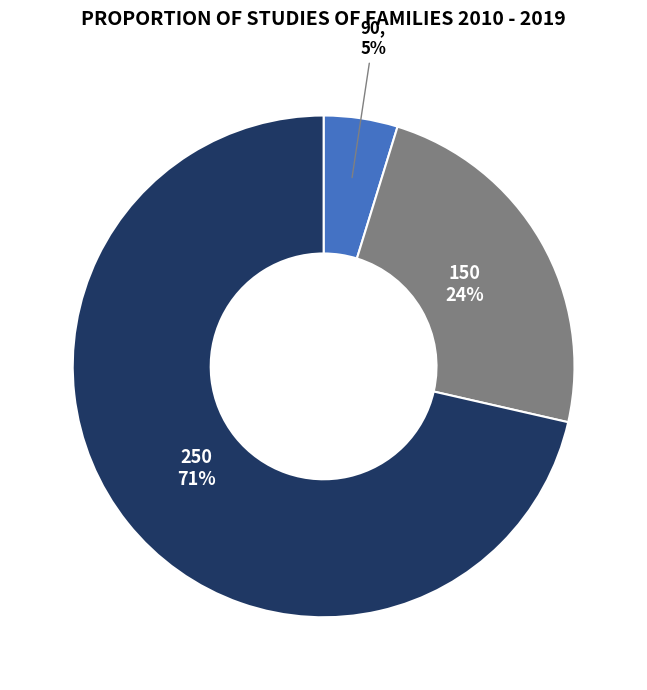

How many slices are in this pie chart?

3